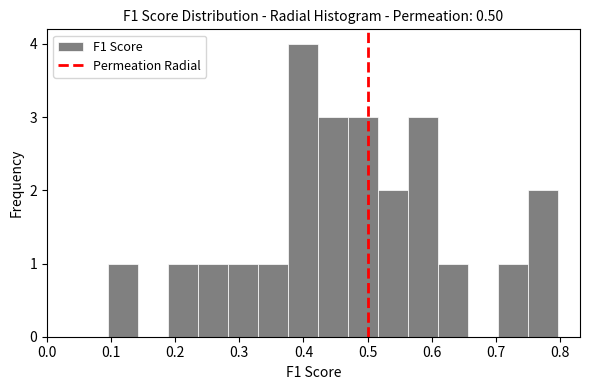

Reading left to right, transcribe this chart: for each bar, give the range it covers on the x-axis and its height. Neither the bar edges nor the heights are printed on the chart, so give them approximately, as read against the axes.

0.10 to 0.14: 1
0.14 to 0.19: 0
0.19 to 0.24: 1
0.24 to 0.28: 1
0.28 to 0.33: 1
0.33 to 0.38: 1
0.38 to 0.42: 4
0.42 to 0.47: 3
0.47 to 0.52: 3
0.52 to 0.56: 2
0.56 to 0.61: 3
0.61 to 0.66: 1
0.66 to 0.70: 0
0.70 to 0.75: 1
0.75 to 0.80: 2